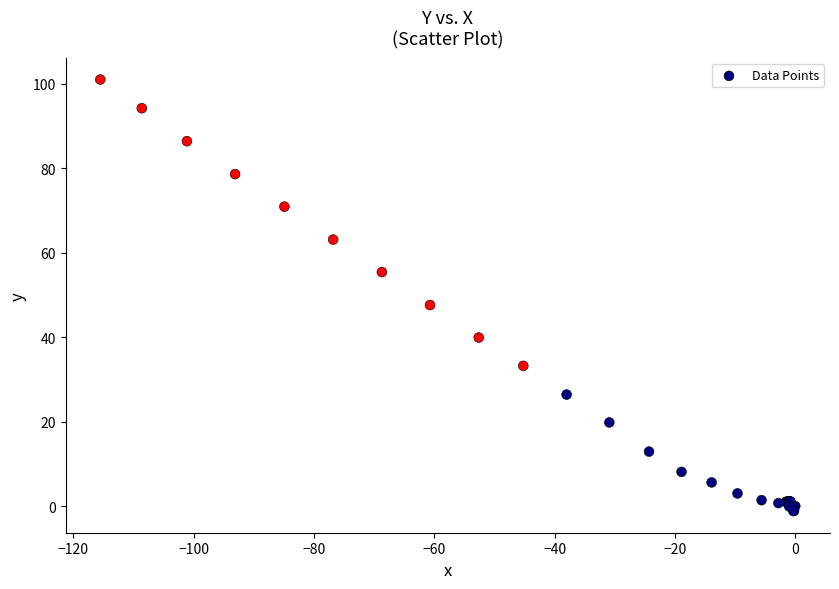

What Y value in the scatter plot is closest to 49?

47.6